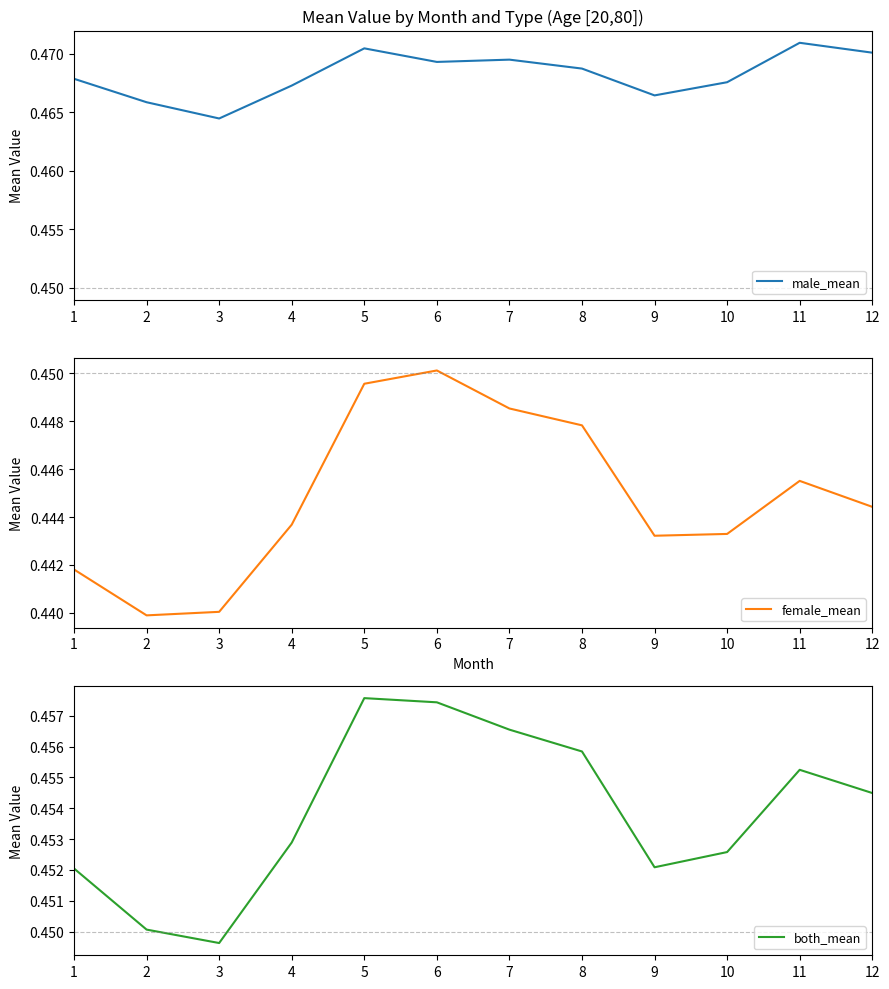

At how many categories does at least one series exceed 0?

12